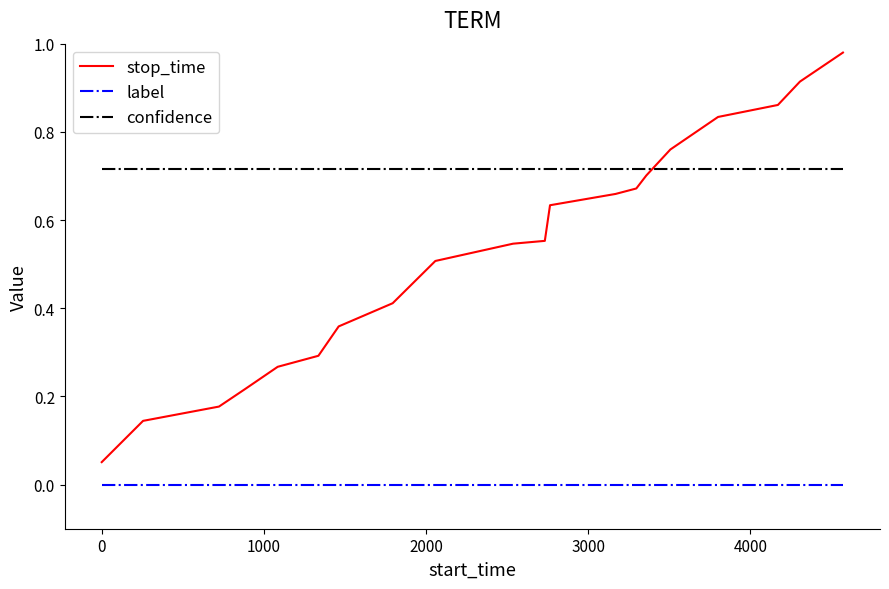

At how many categories does at least one series exceed 0?

20